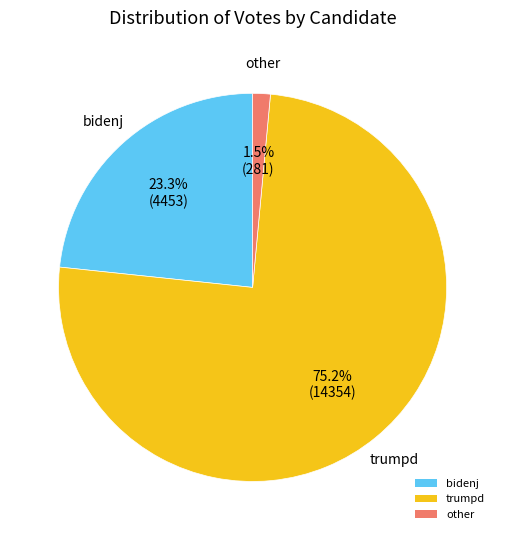

What is the ratio of the value at bidenj to the value at trumpd?

0.3